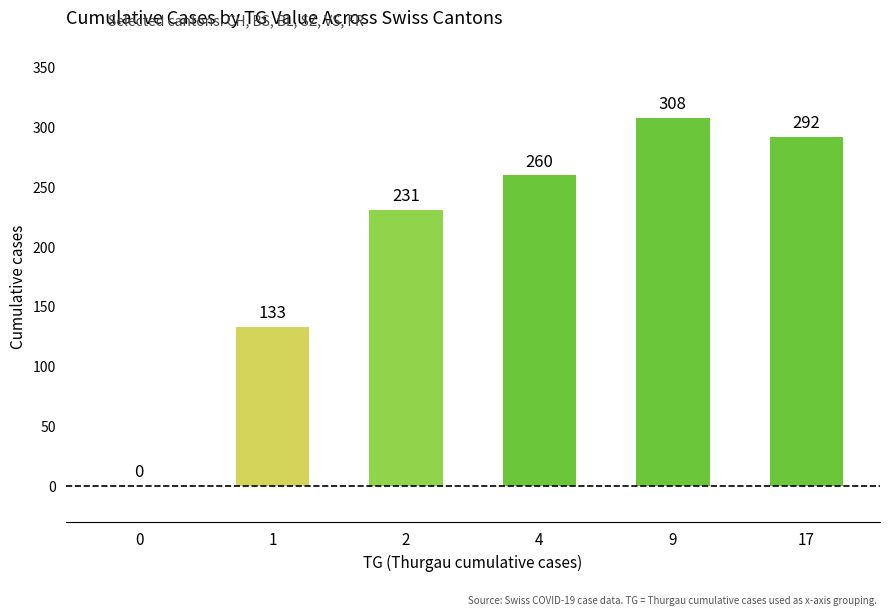

Reading right to left, what are all the values shown in this chart?

17=292	9=308	4=260	2=231	1=133	0=0